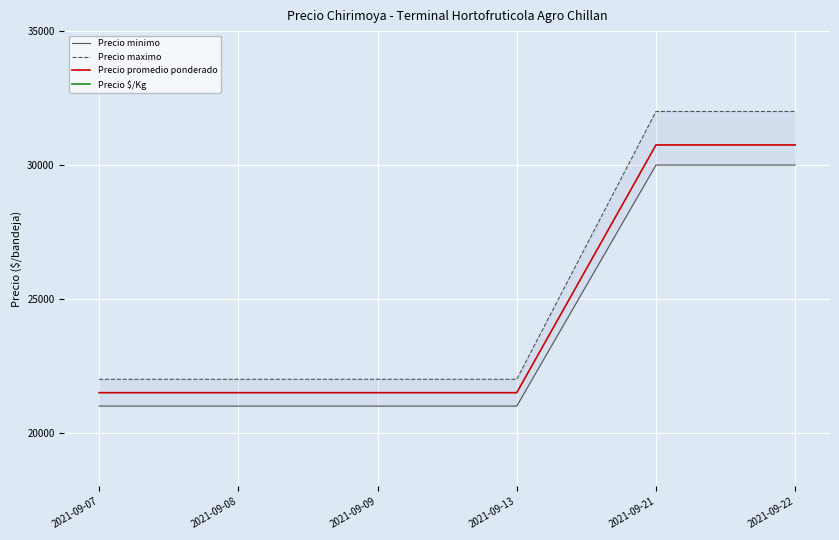

What is the difference between the maximum and minimum values in the Precio maximo series?

10000